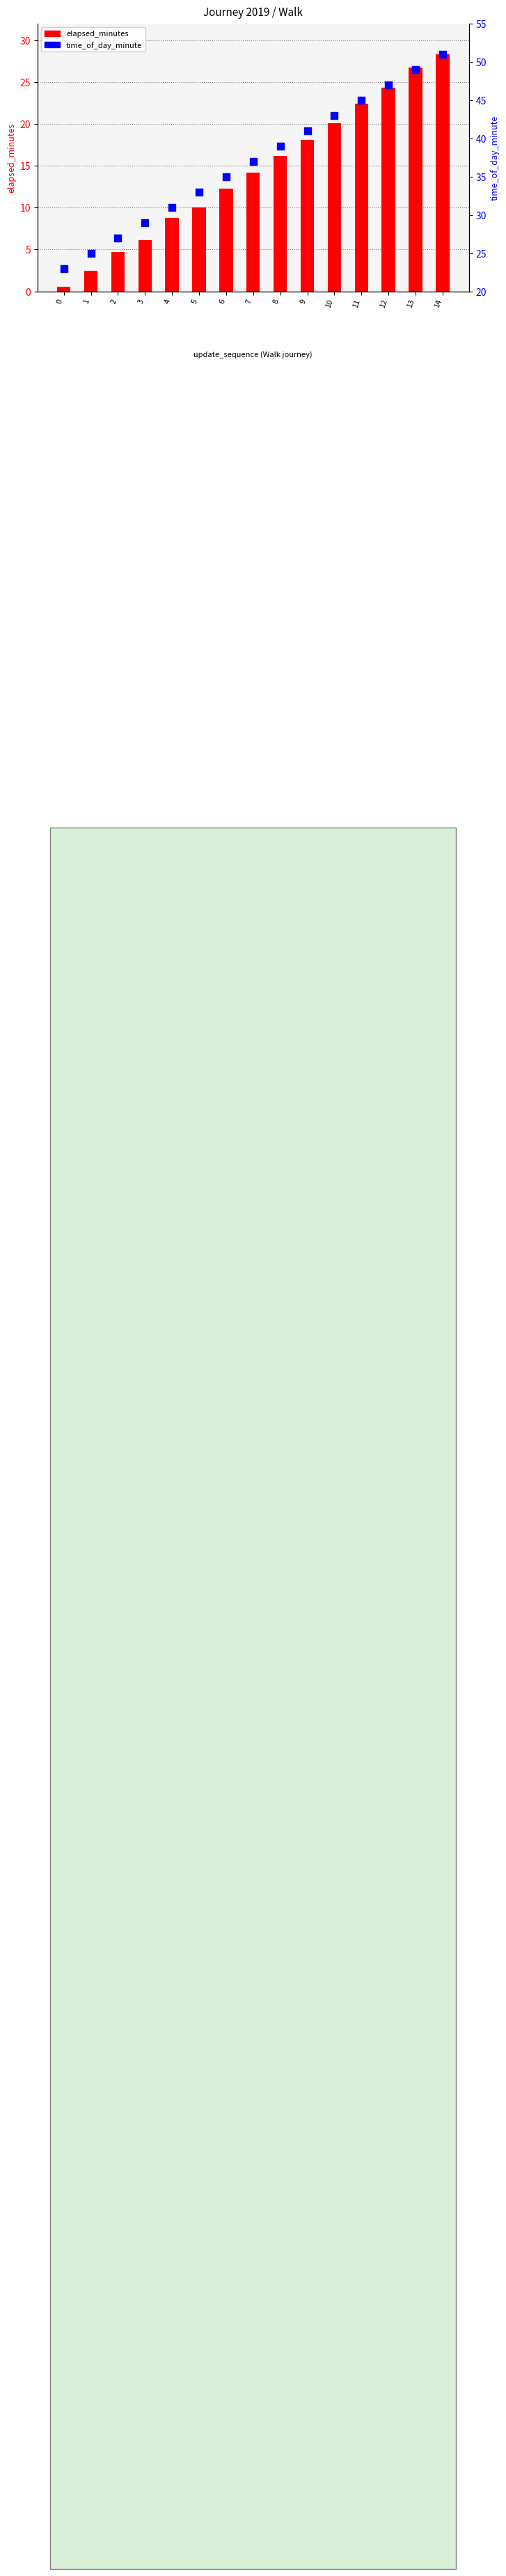

What are all the series names shown in the legend?

elapsed_minutes, time_of_day_minute